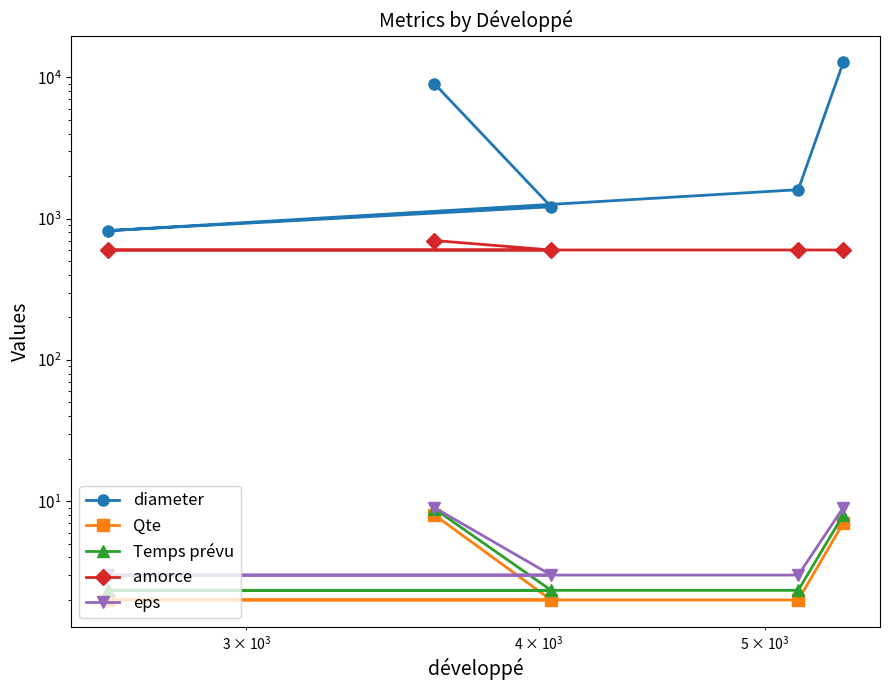

What is the sum of all diameter values?

25418.0